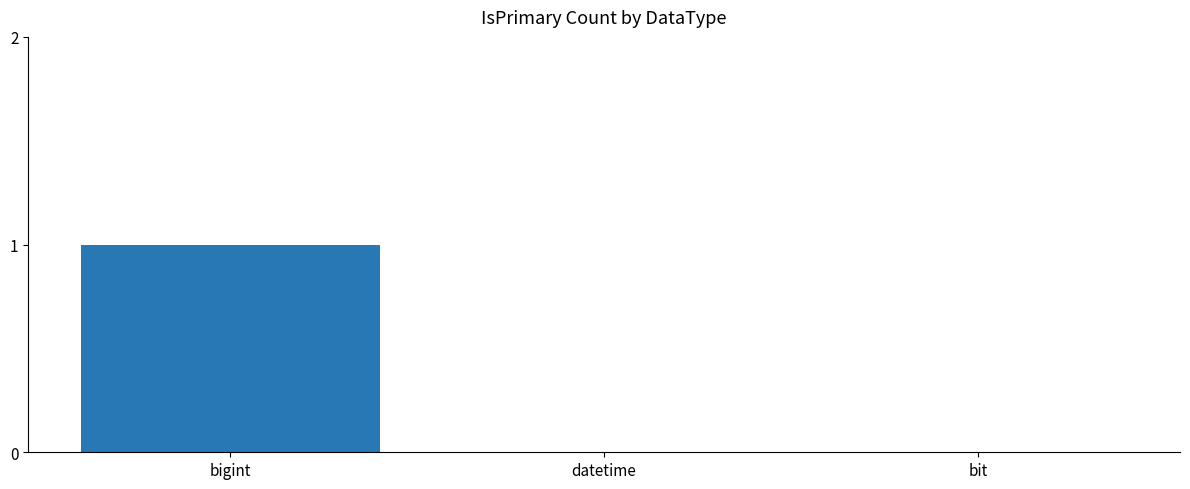

True or false: the data shows 0 at datetime.

True